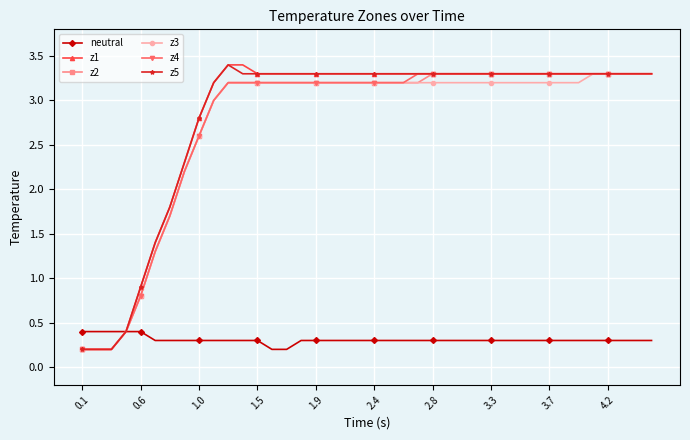

At how many categories does at least one series exceed 0?

40